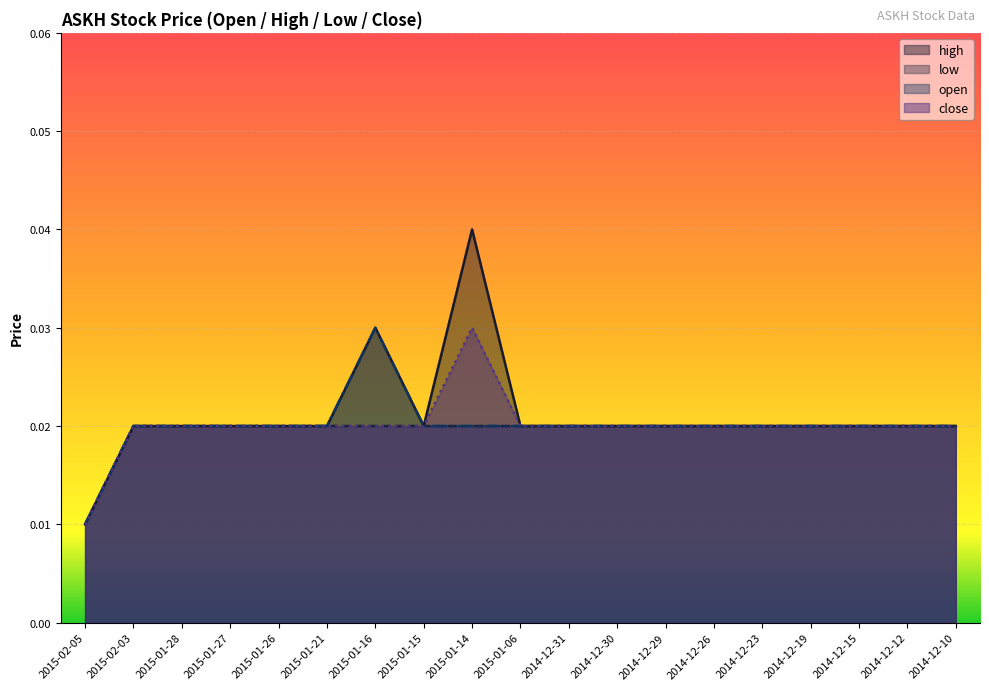

Count the high values in the range 0 to 1.

19